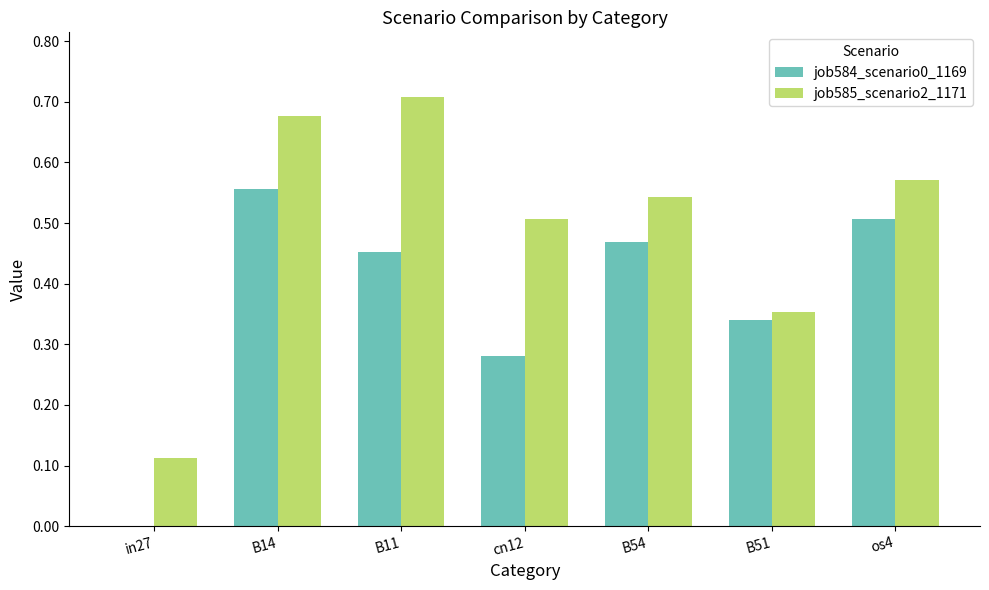

The job584_scenario0_1169 series shows 0.5 at os4. True or false?

True